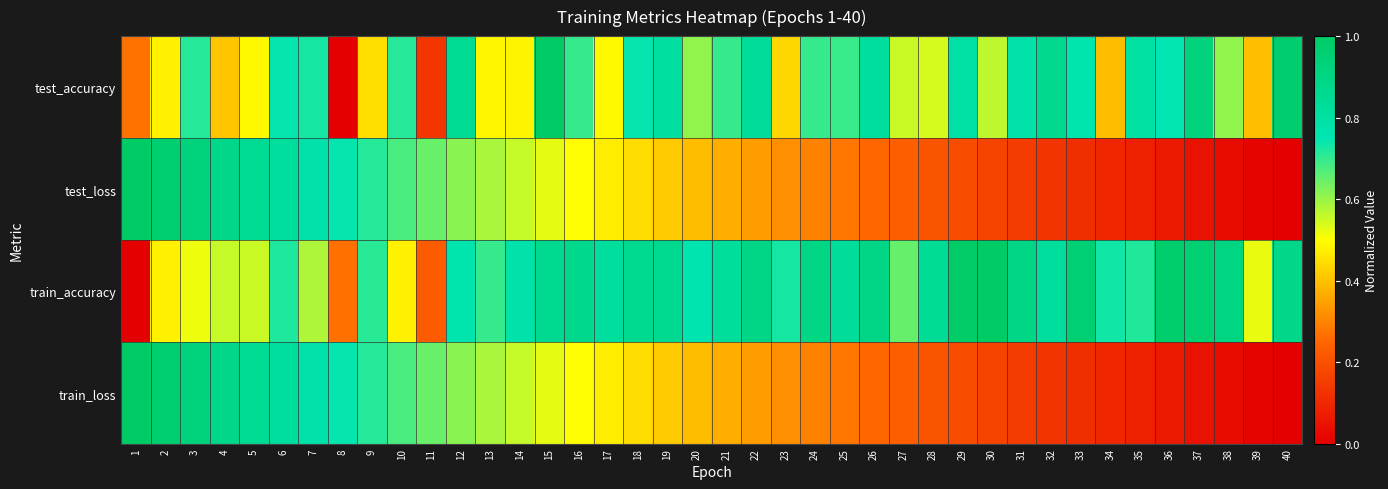

What is the difference between the highest and lowest values at 24?

0.6